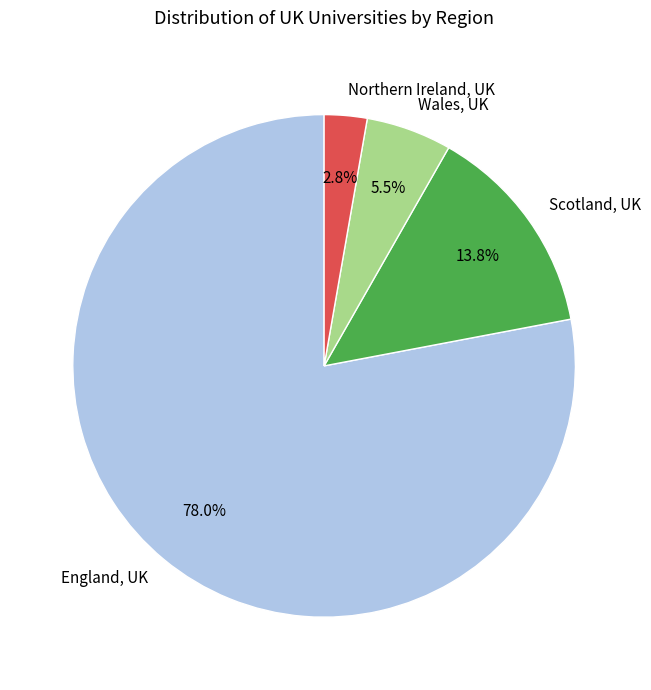

Combined, do England, UK and Scotland, UK account for over 50%?

Yes